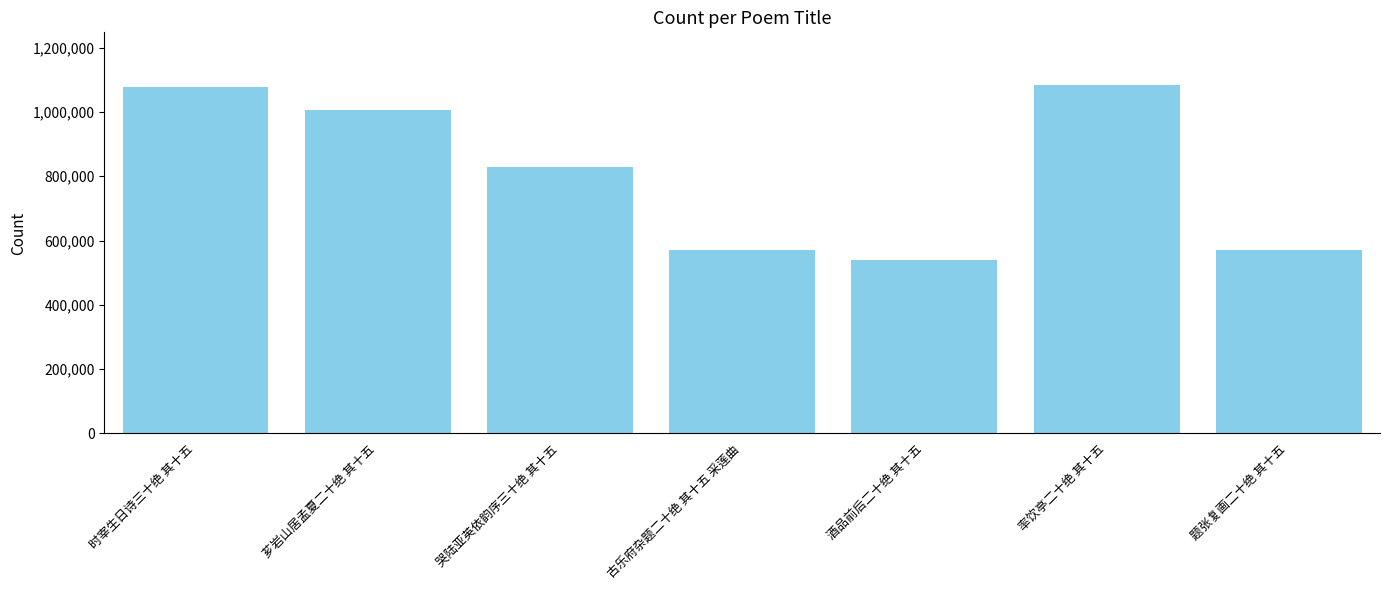

The value at 古乐府杂题二十绝 其十五 采莲曲 is 302087. True or false?

False